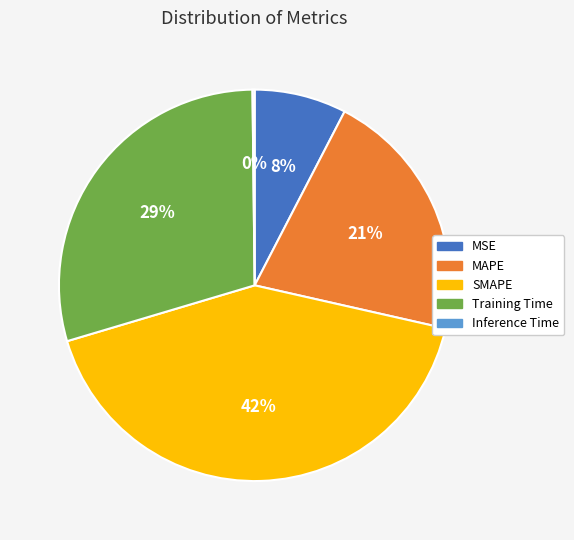

Which category has the biggest portion of the pie?

SMAPE